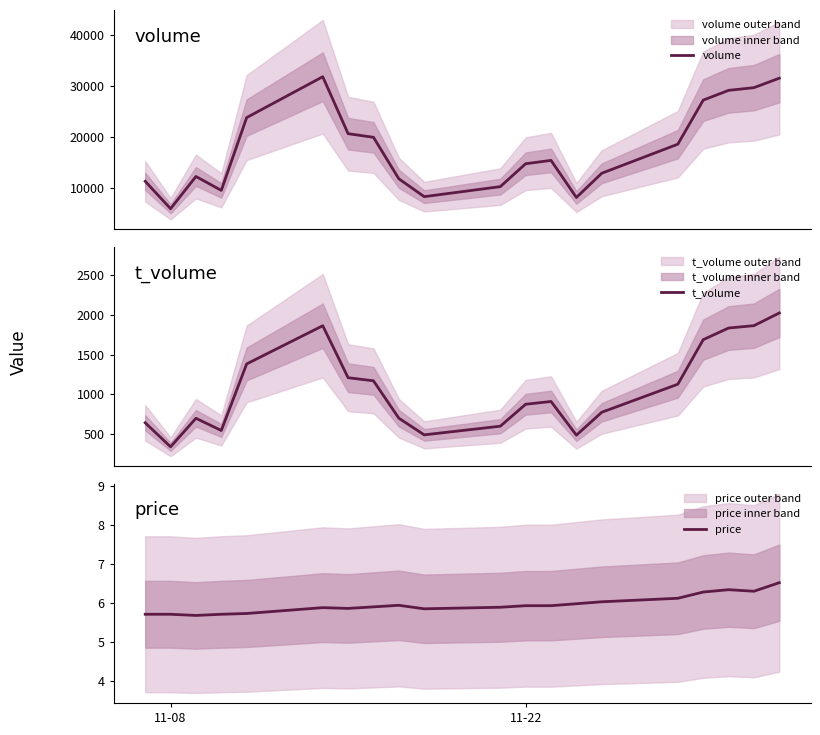

How many series are shown in this chart?

3